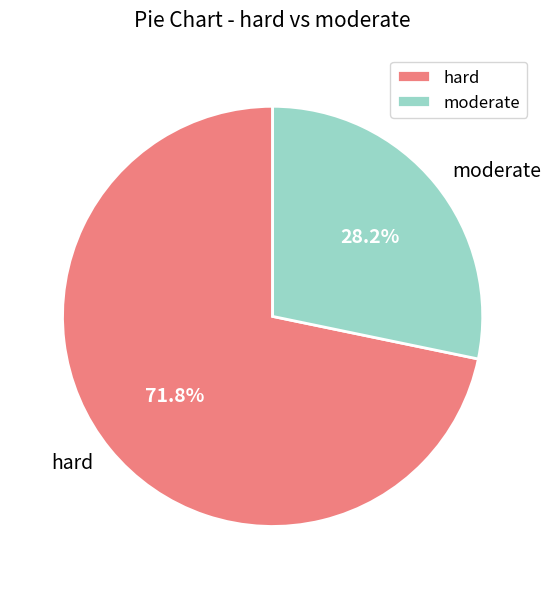

Does hard account for over 50% of the chart?

Yes